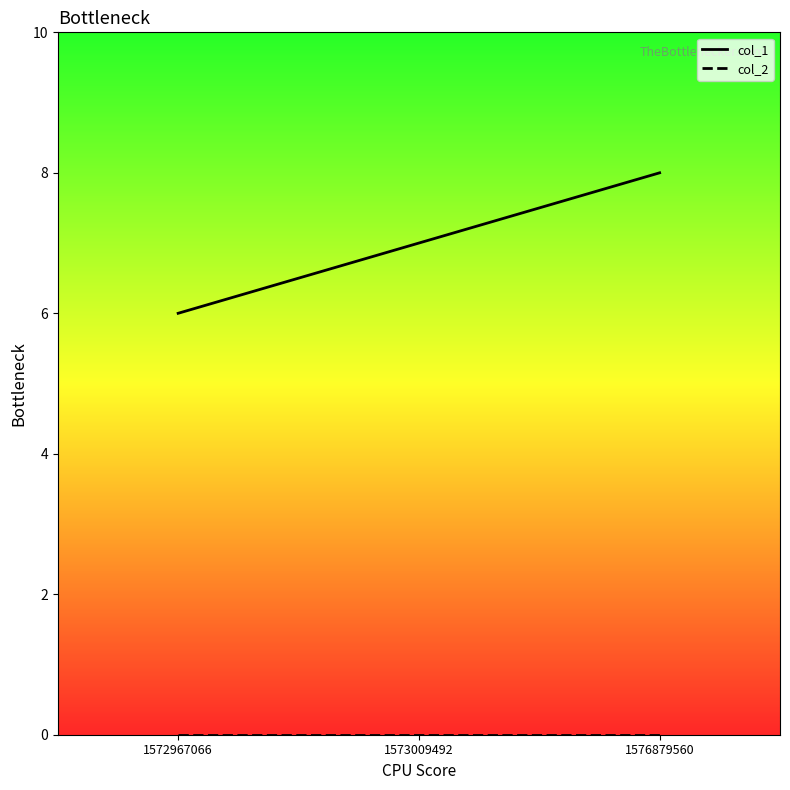

List the labels in order of col_1 value, smallest first.

1572967066, 1573009492, 1576879560